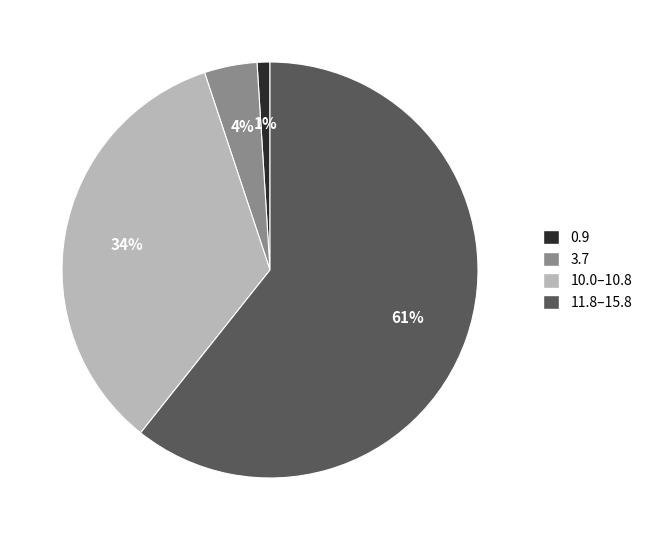

The 10.0–10.8 slice represents 44% of the pie. True or false?

False